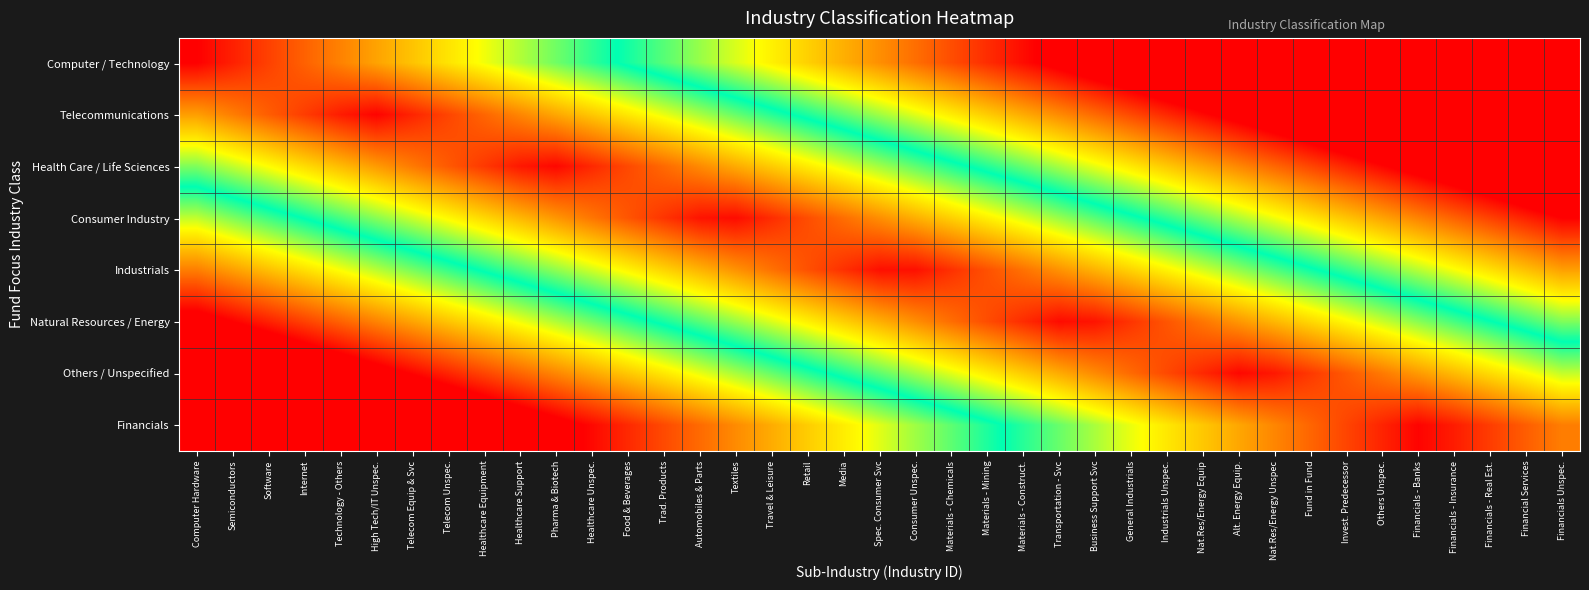

At which category is the sum across all series the highest?

Financials Unspec.